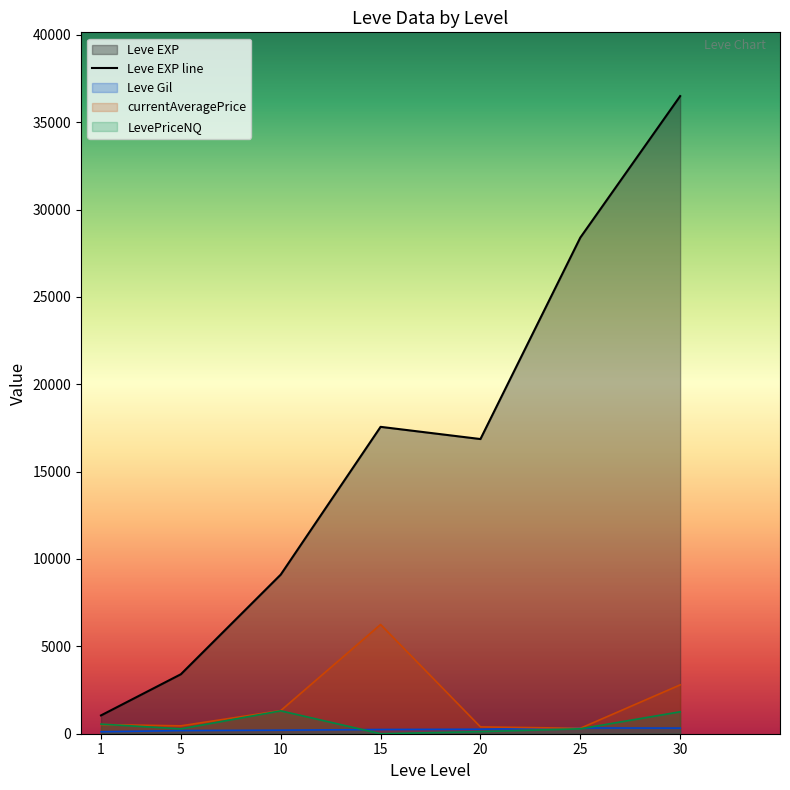

What is the value of the 1st point from the left?

1048.0